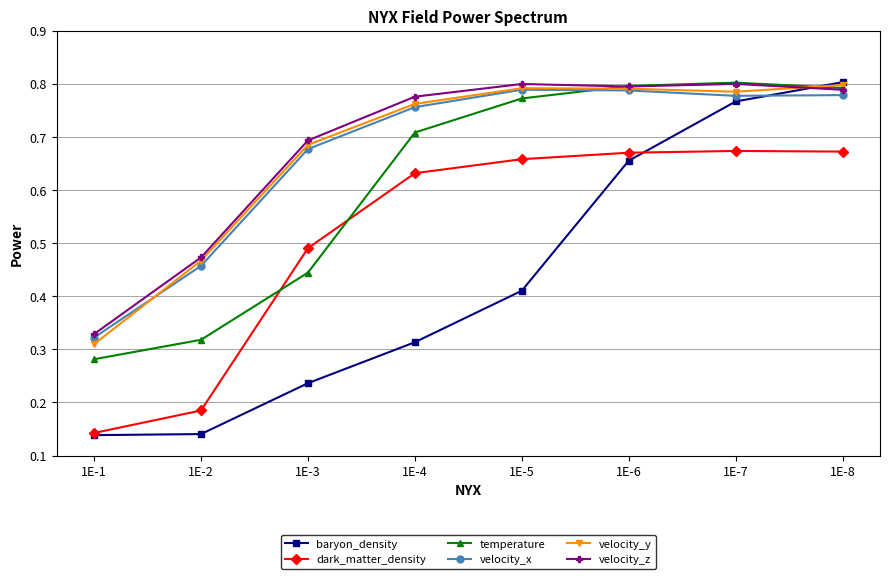

What is the total value across all series at 1E-3?

3.2